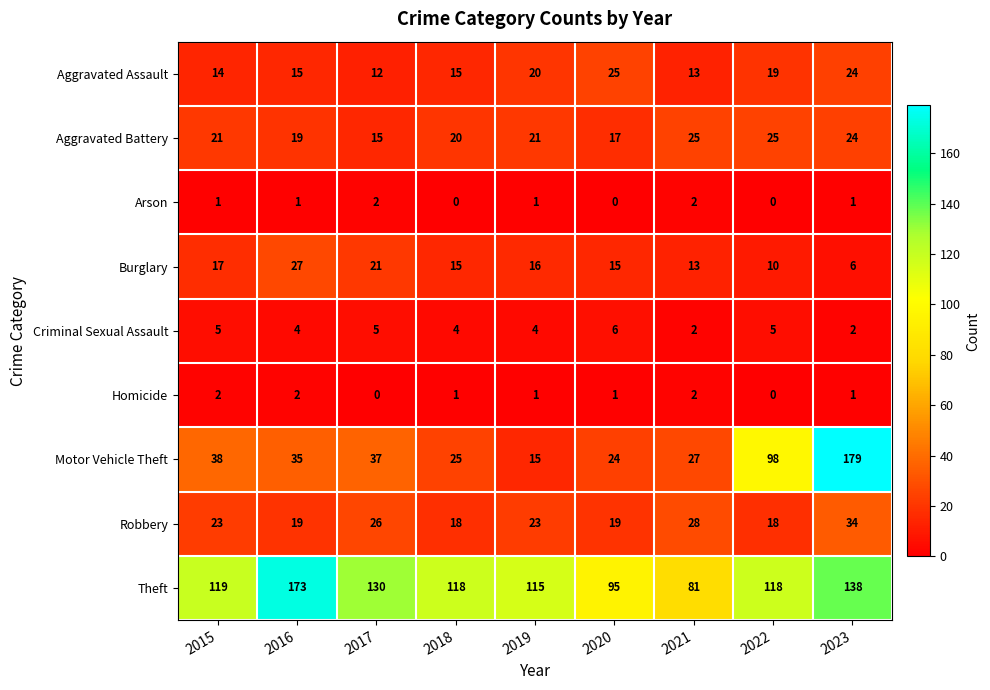

Between 2016 and 2023, which series saw the biggest shift?

Motor Vehicle Theft